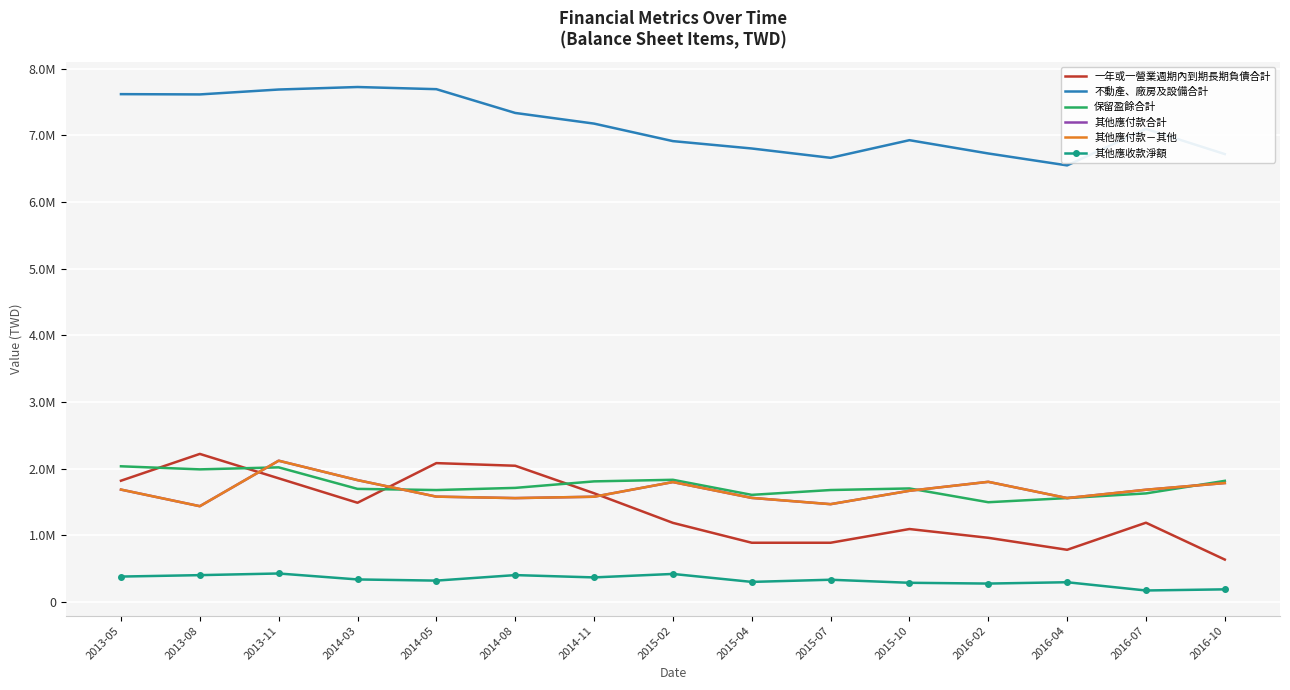

How many data points does each series have?

15